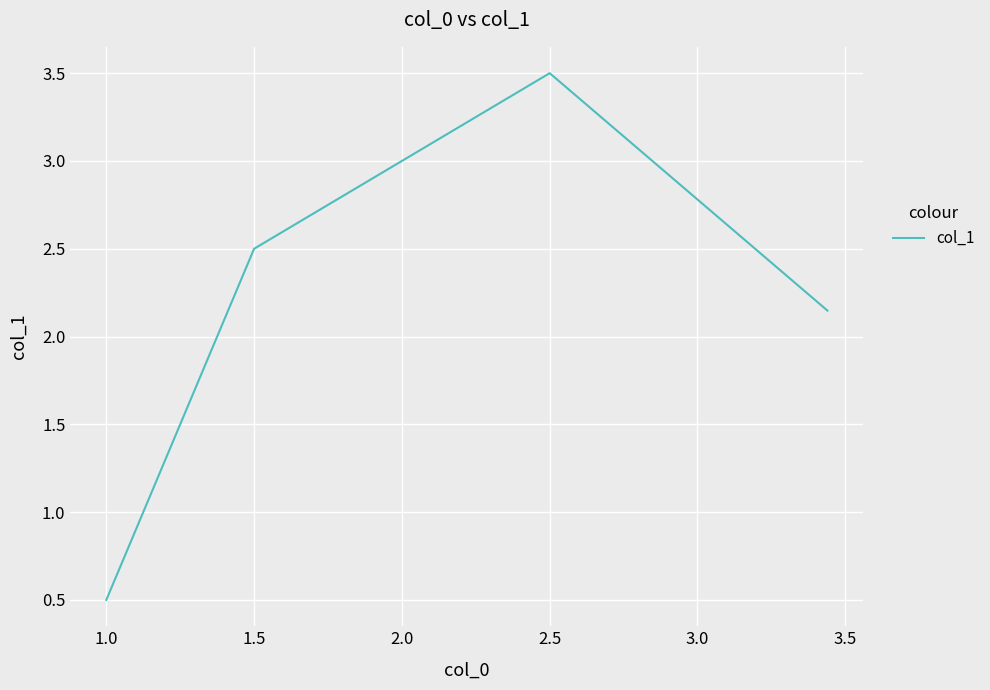

What is the difference between the maximum and minimum values?

3.0